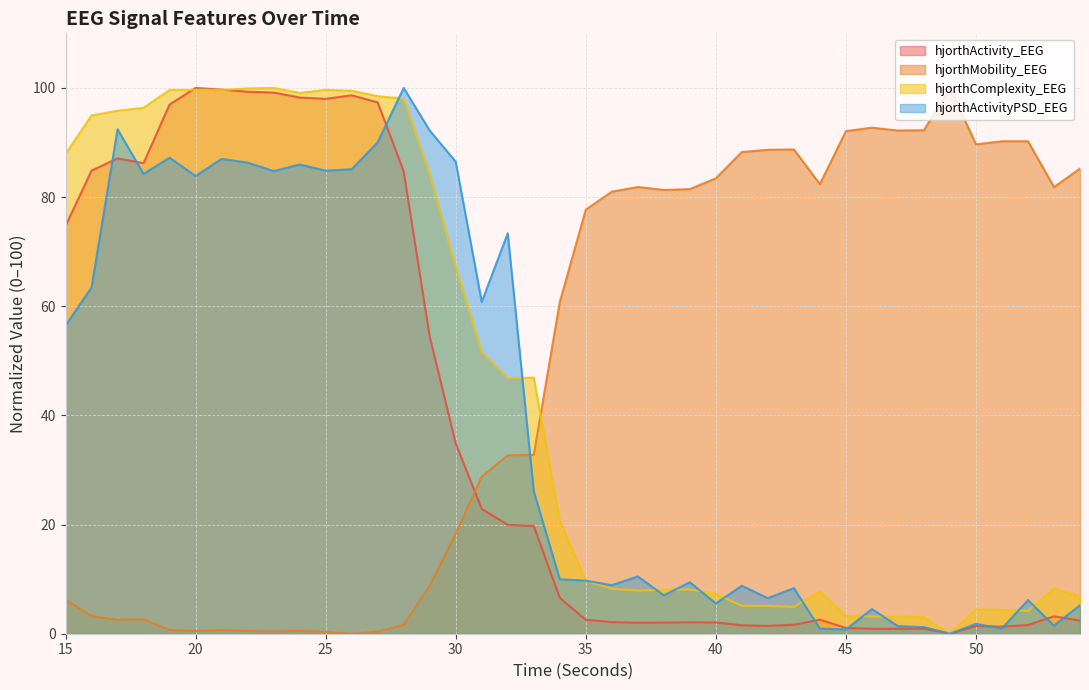

What is the sum of all hjorthMobility_EEG values?

1943.6